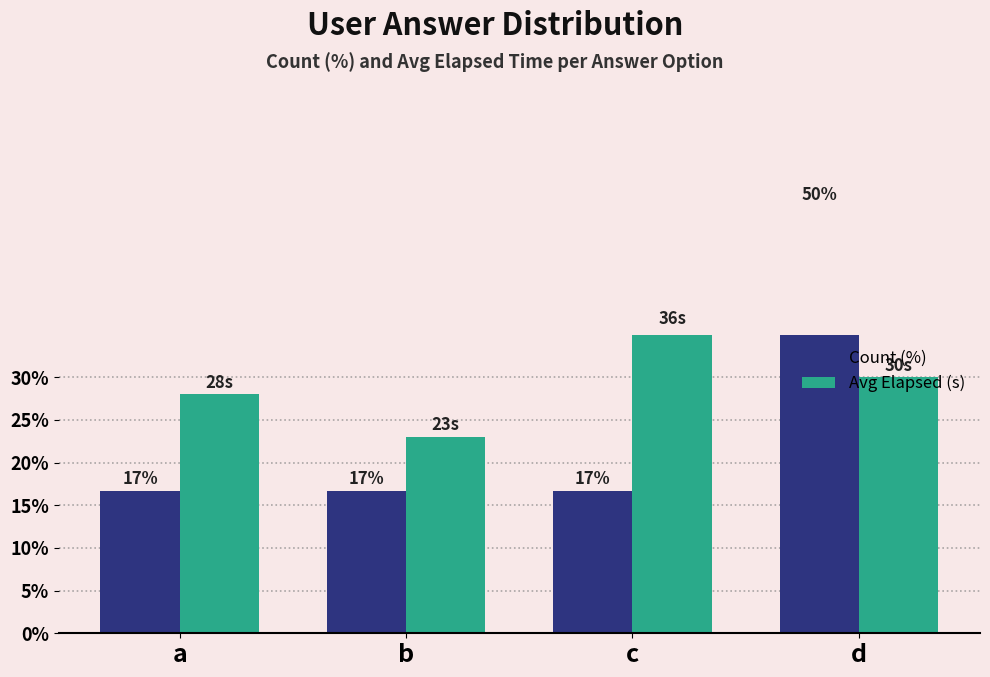

The value of Count (%) at a is 8.5. True or false?

False